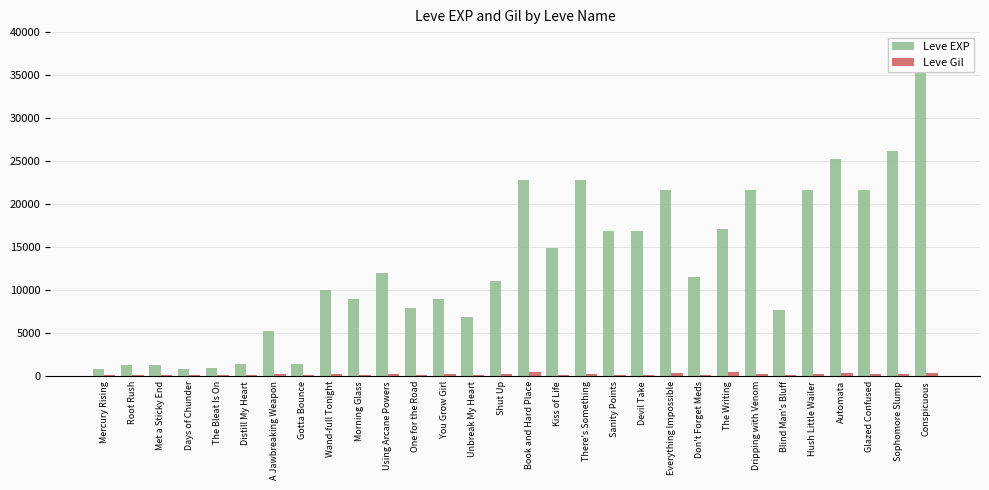

How many distinct data groups are displayed?

2